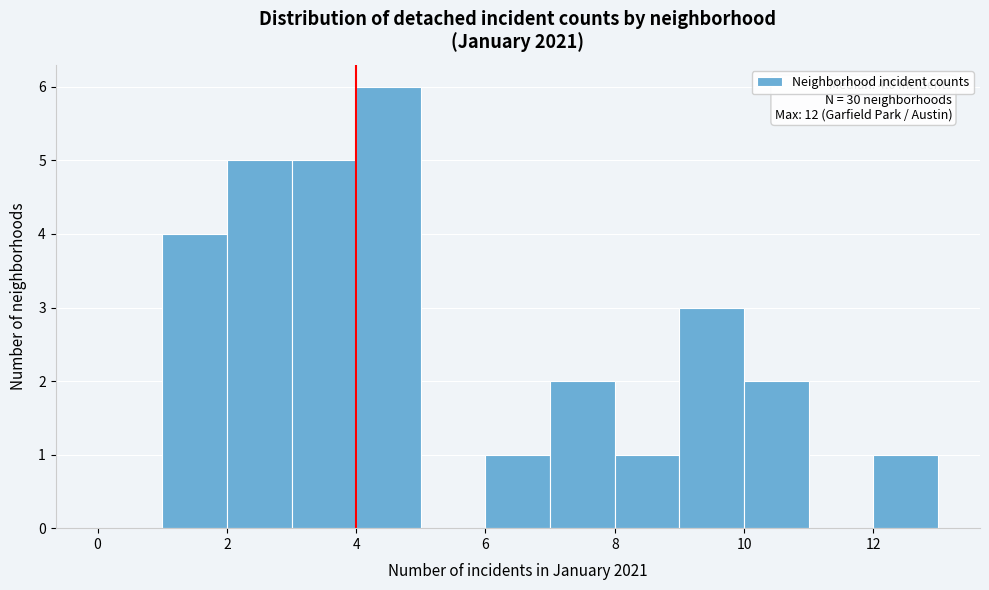

Which range on the x-axis has the tallest bar?

4 to 5